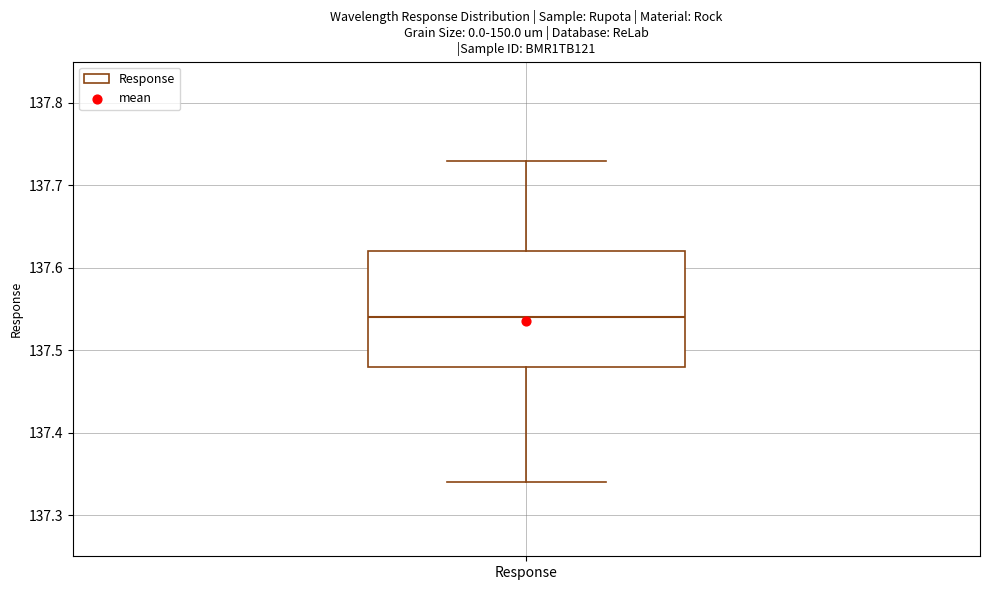

Where does the upper whisker of the box for Response end on the y-axis? The values are not printed on the chart, so give them approximately, as read against the axis.

137.73